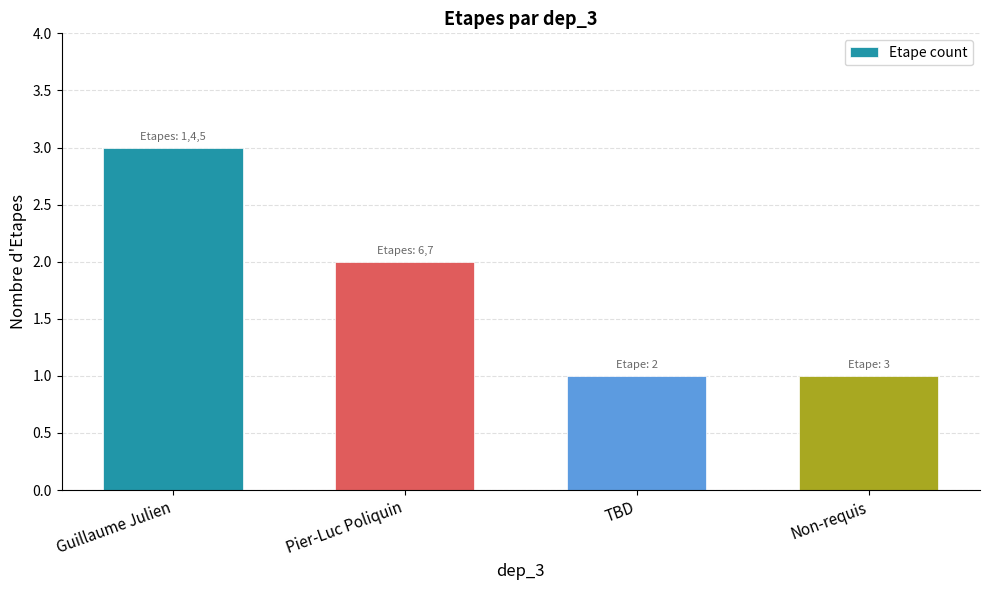

How many values are below 2?

2